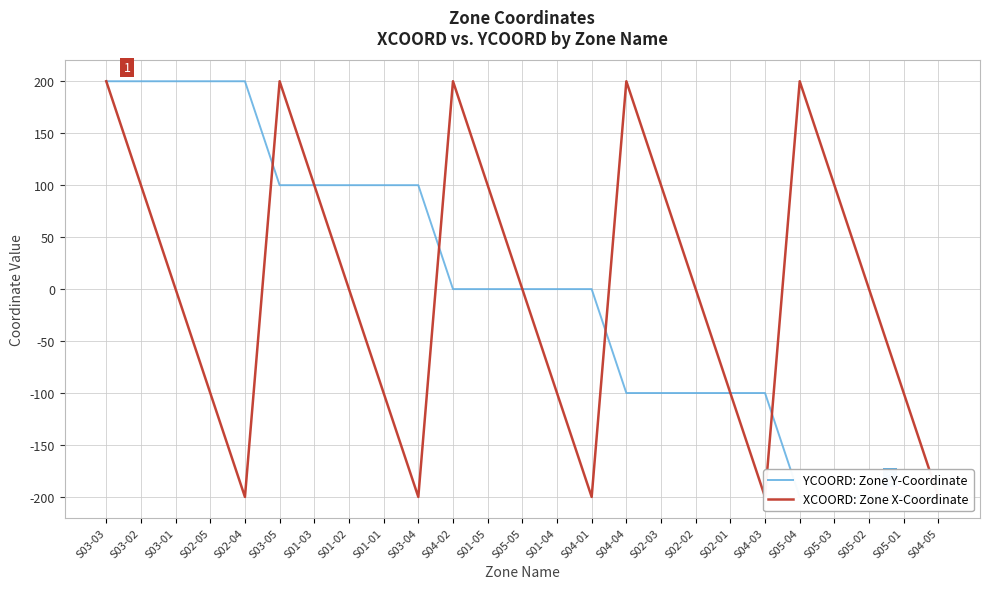

Which category has the highest value in the XCOORD: Zone X-Coordinate series?

S03-03